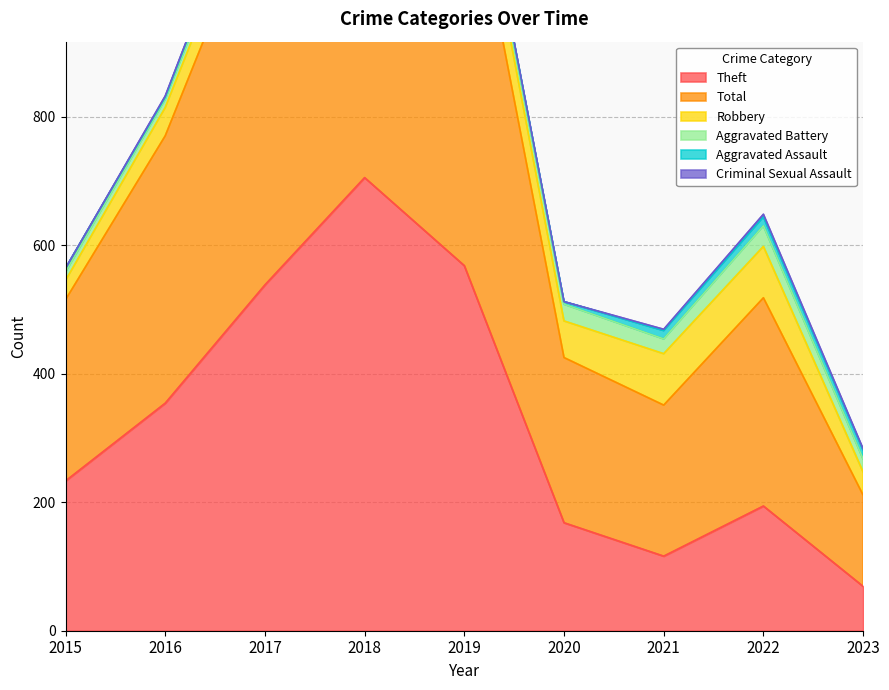

What is the sum of all Aggravated Battery values?

176